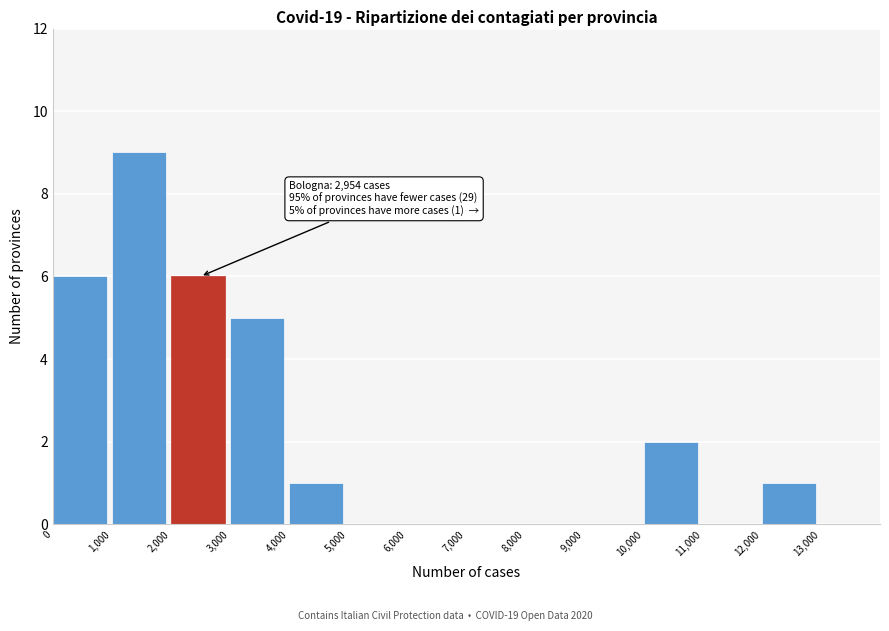

Which range on the x-axis has the tallest bar?

1000 to 2000